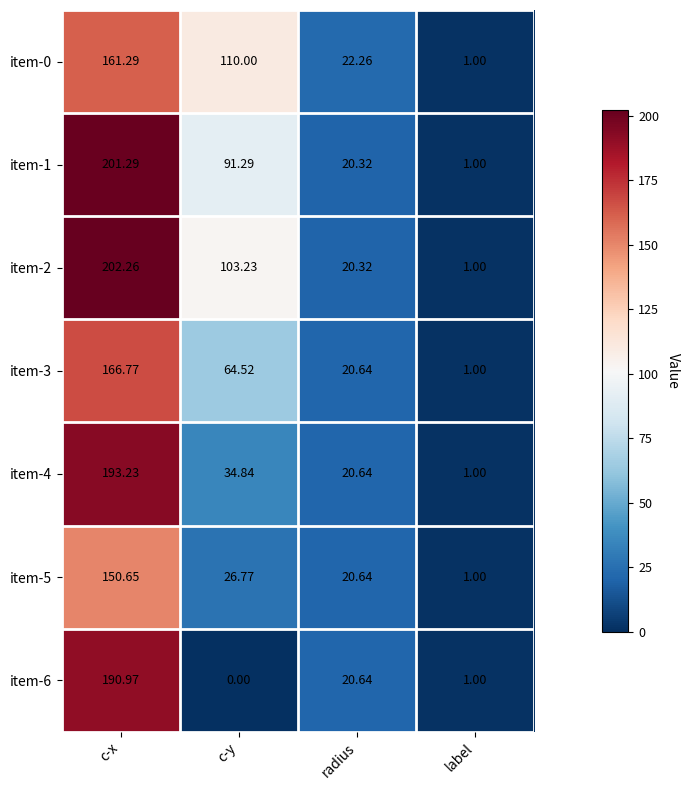

Which series has the largest range (max minus min)?

item-2